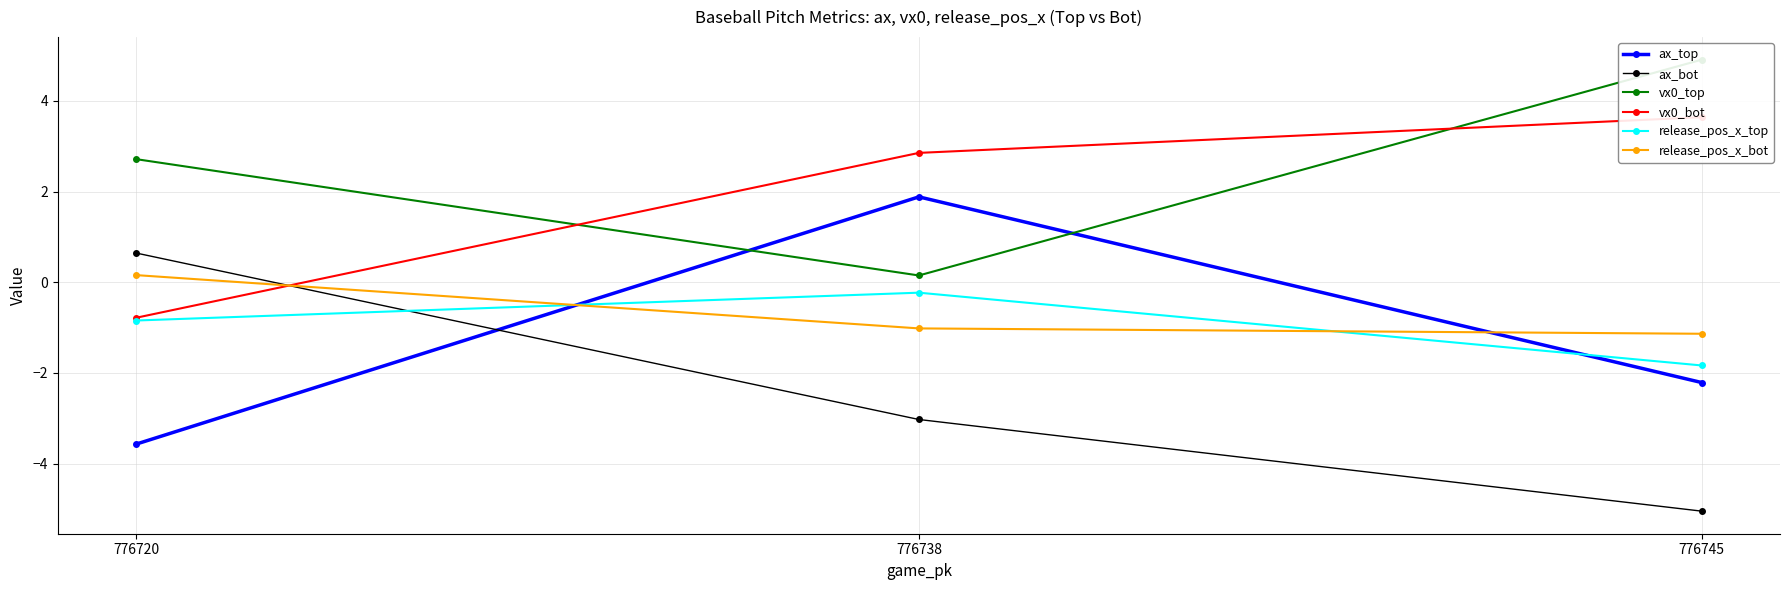

Reading left to right, transcribe all the data shown in this chart.

ax_top: -3.6	1.9	-2.2
ax_bot: 0.6	-3.0	-5.1
vx0_top: 2.7	0.1	4.9
vx0_bot: -0.8	2.9	3.6
release_pos_x_top: -0.8	-0.2	-1.8
release_pos_x_bot: 0.2	-1.0	-1.1